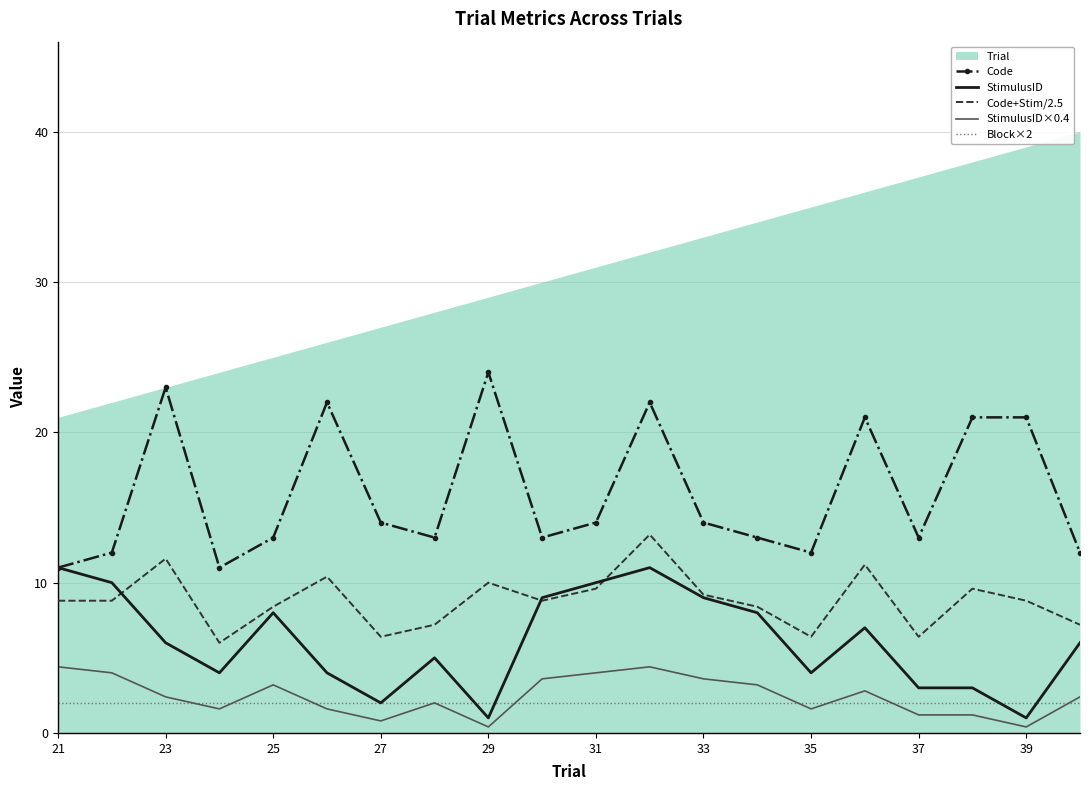

True or false: Code and Code+Stim/2.5 cross at least once.

False